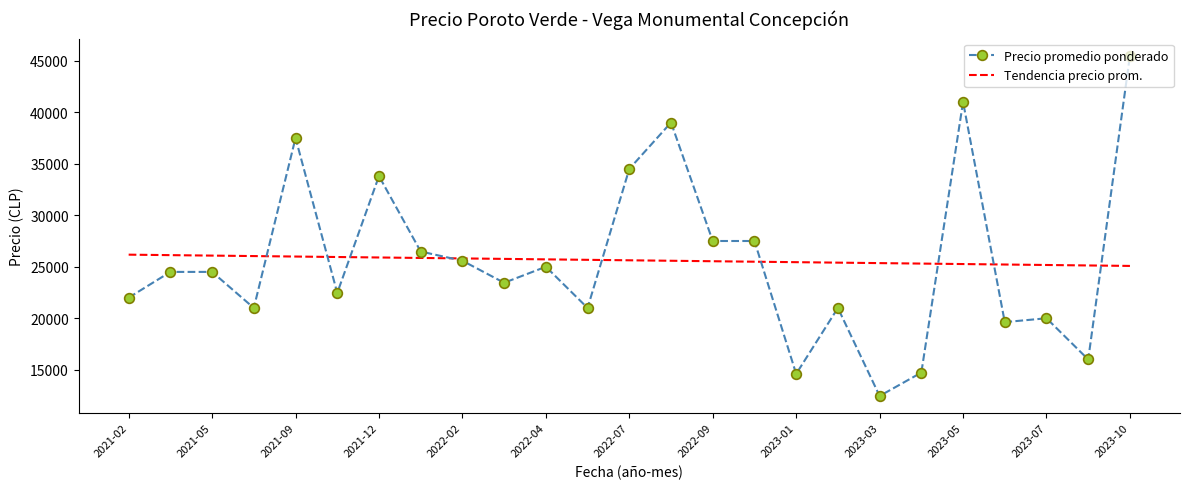

List the series in order of their peak value, highest first.

Precio promedio ponderado, Tendencia precio prom.